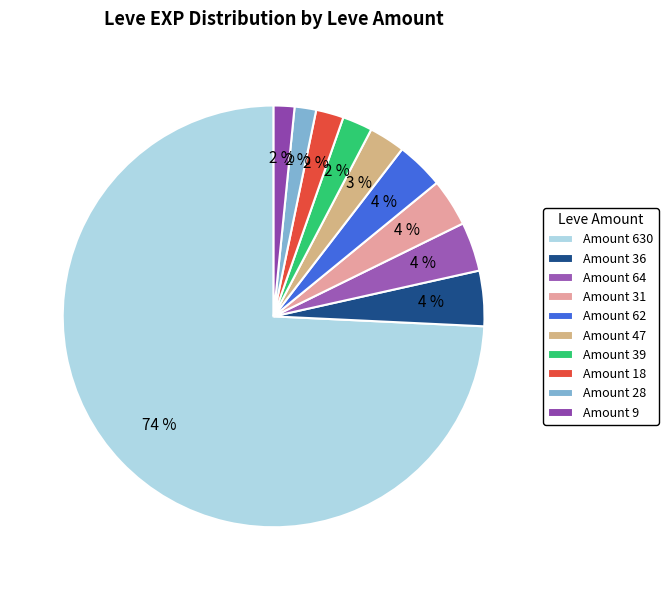

How many segments does this pie chart have?

10